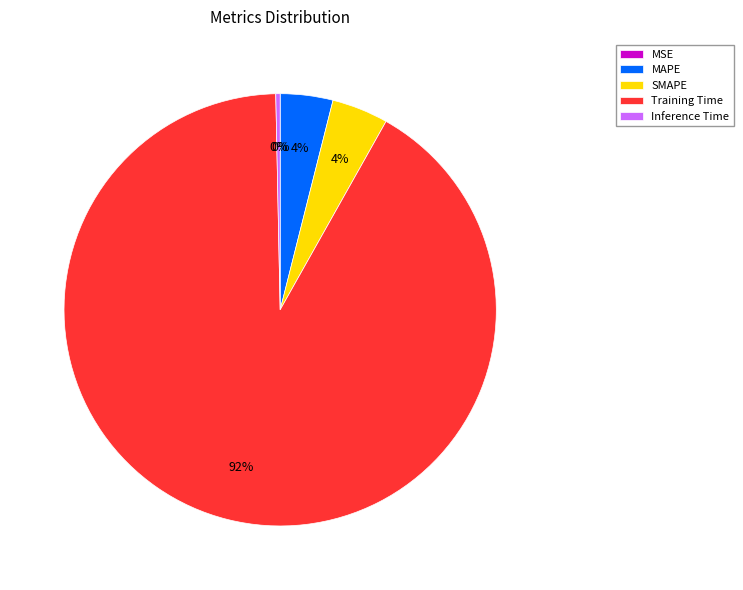

To the nearest percent, what is the difference between the largest and smallest slice percentages?

92%